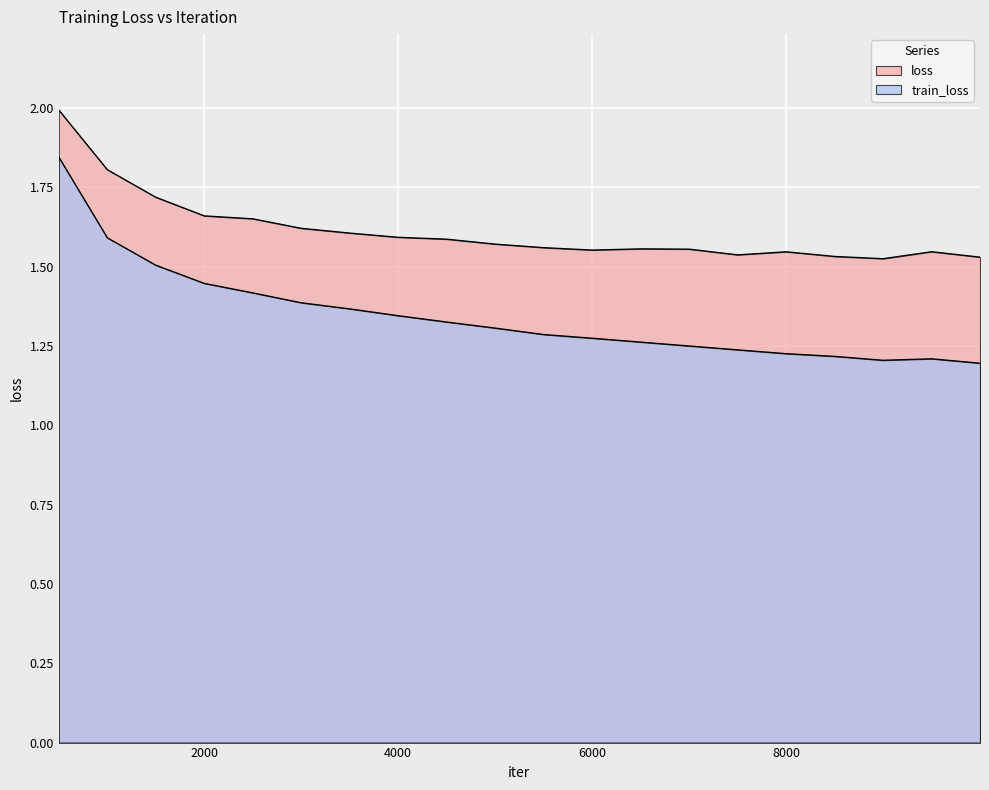

Is the value of train_loss at 7500 greater than the value of loss at 9500?

No